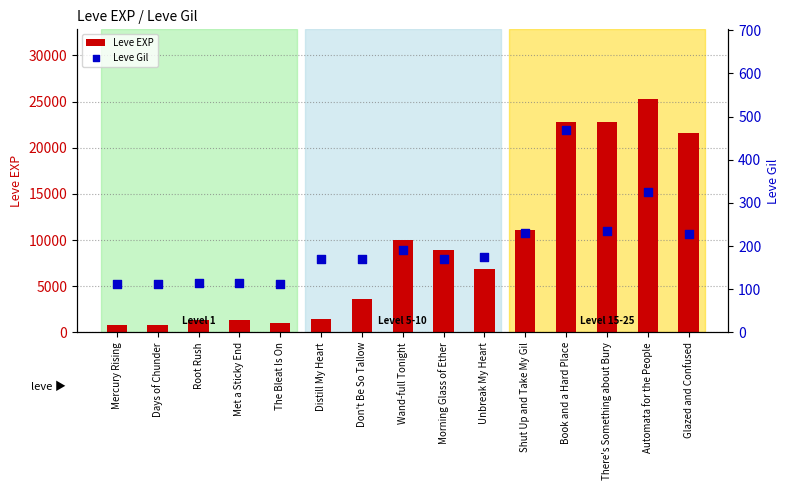

Which series has the largest total across all categories?

Leve EXP